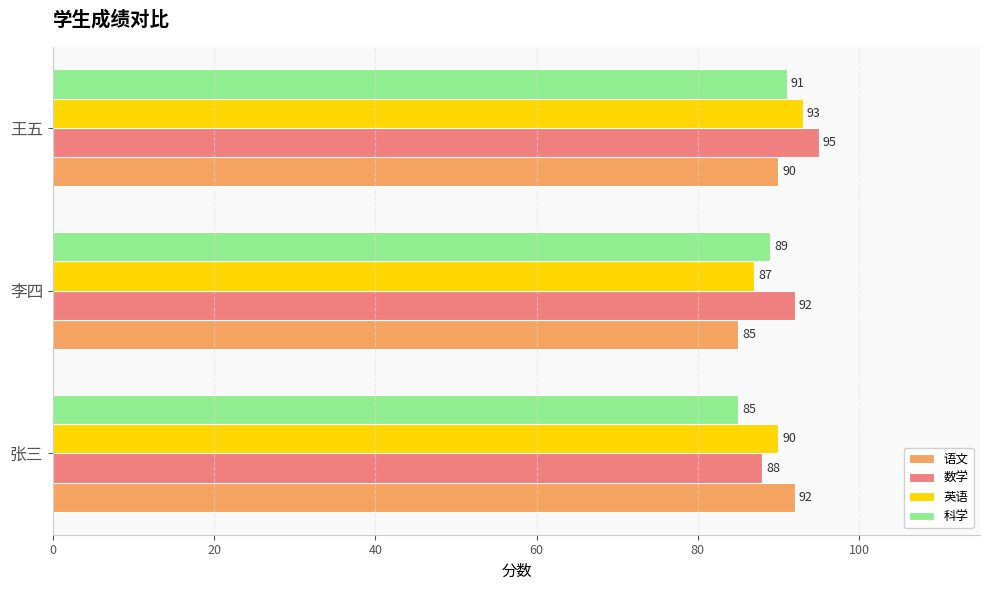

What is the spread (max minus min) of values at 张三?

7